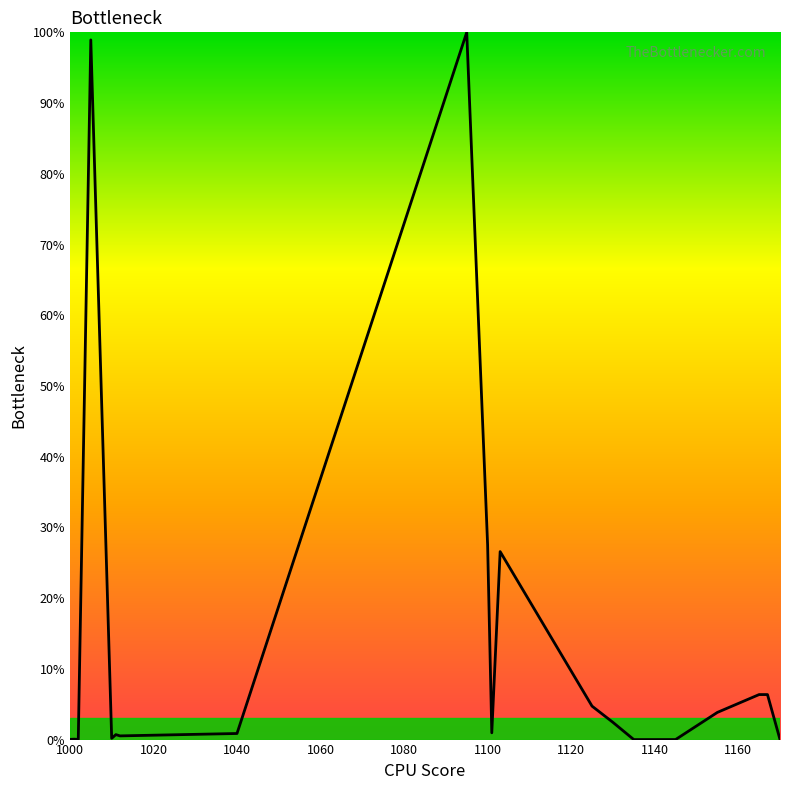

What is the greatest value displayed?

100.0